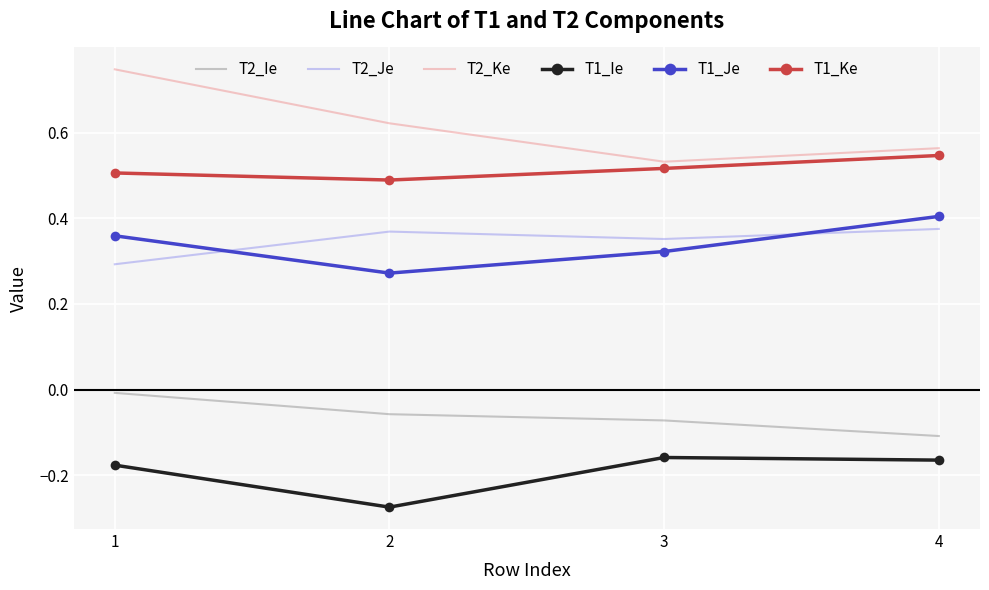

True or false: T2_Je and T1_Ke intersect in this chart.

False